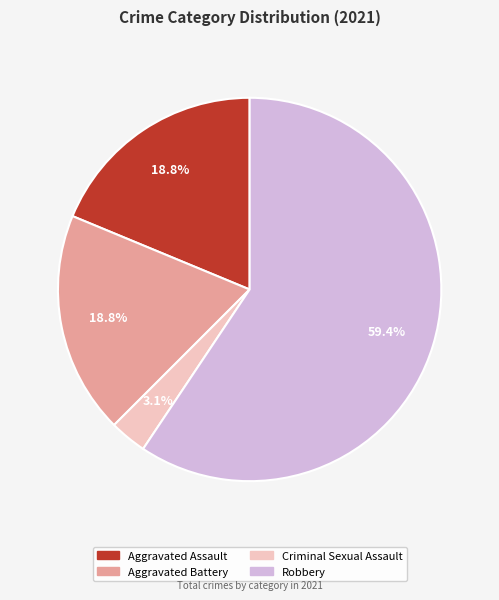

Does any single category account for the majority?

Yes